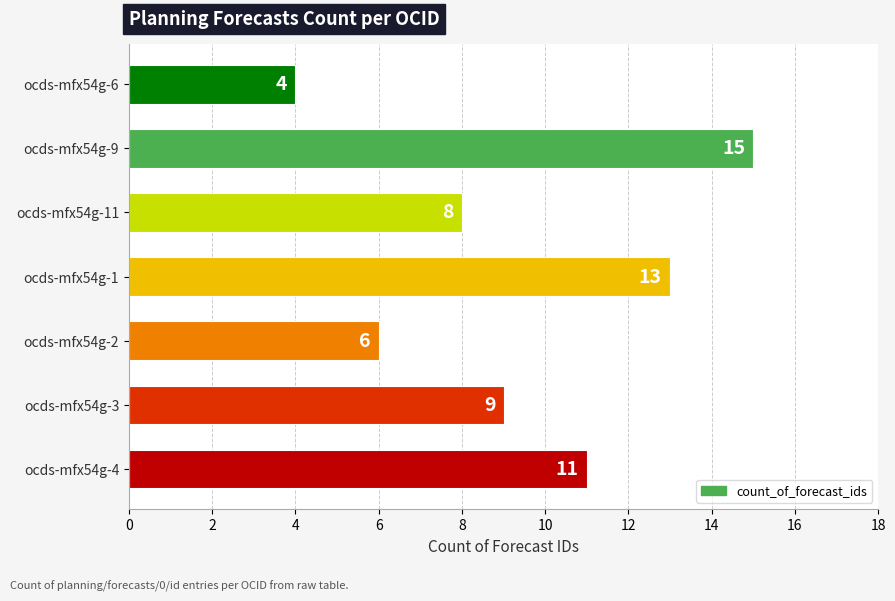

What is the difference between the second highest and minimum values?

9